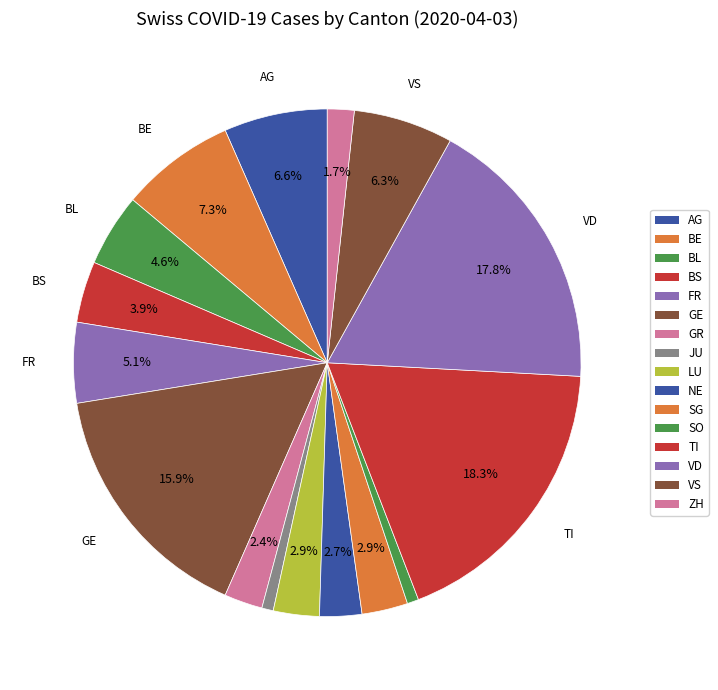

To the nearest percent, what is the difference between the largest and smallest slice percentages?

18%